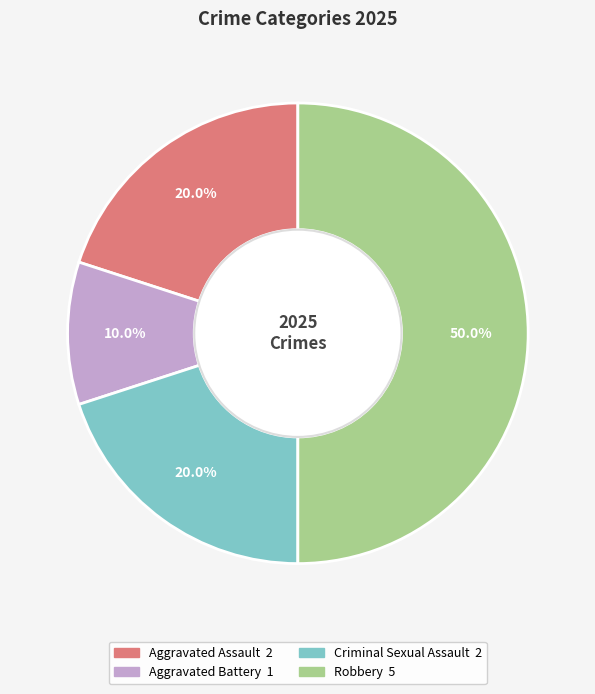

Count the number of slices in the pie.

4